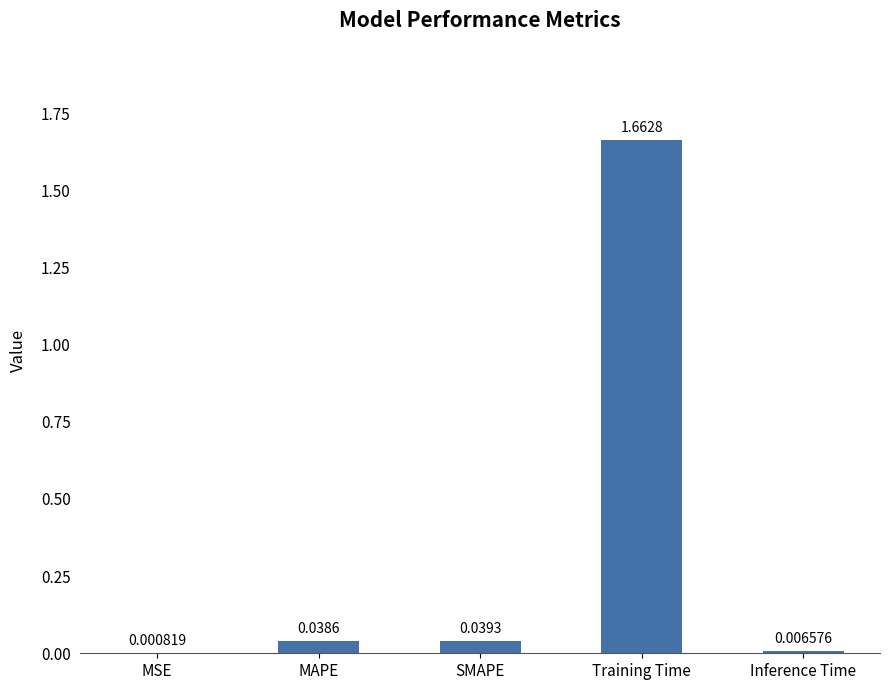

At which label is the value closest to 0?

MSE